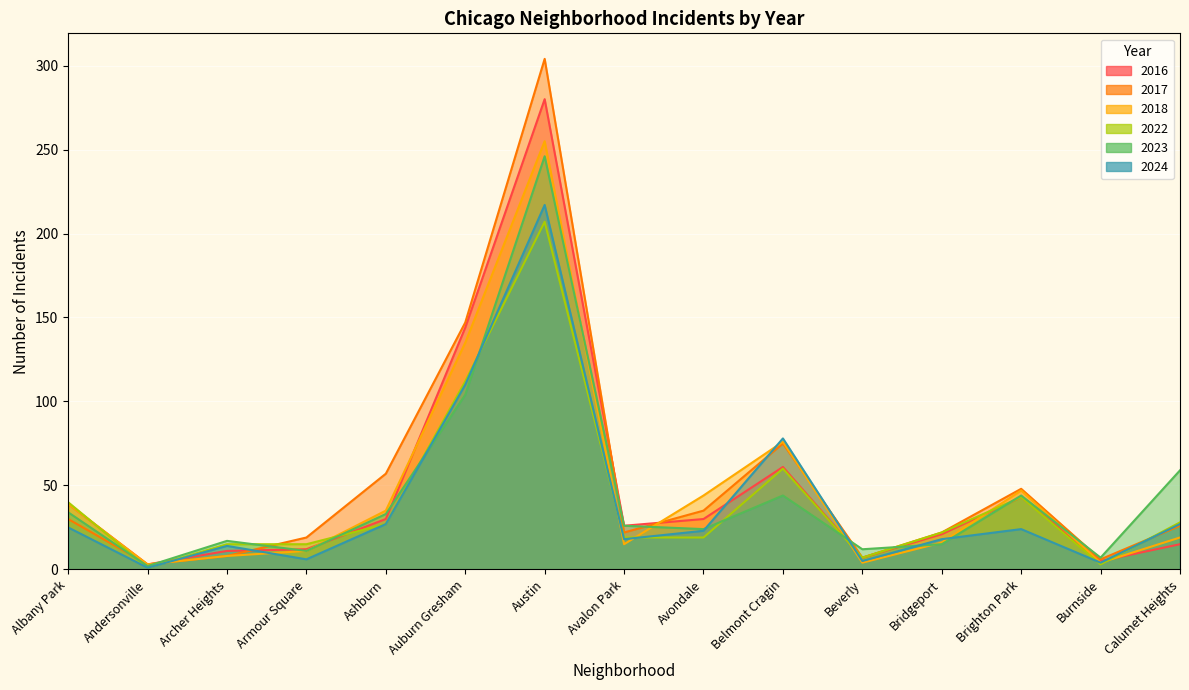

What position from the right is Armour Square?

12